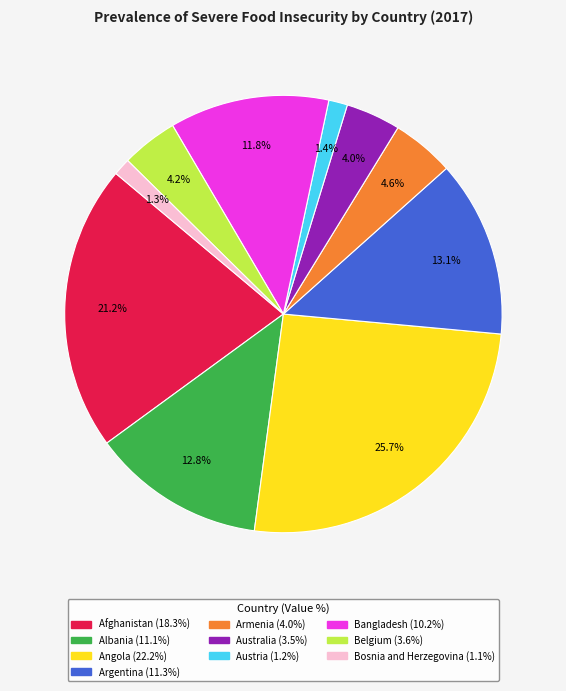

Is there a majority slice in this chart?

No